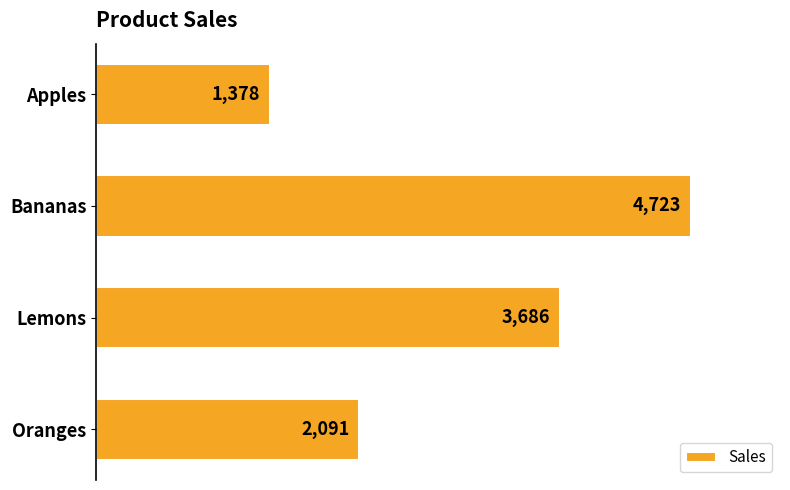

List the labels in order of value, smallest first.

Apples, Oranges, Lemons, Bananas